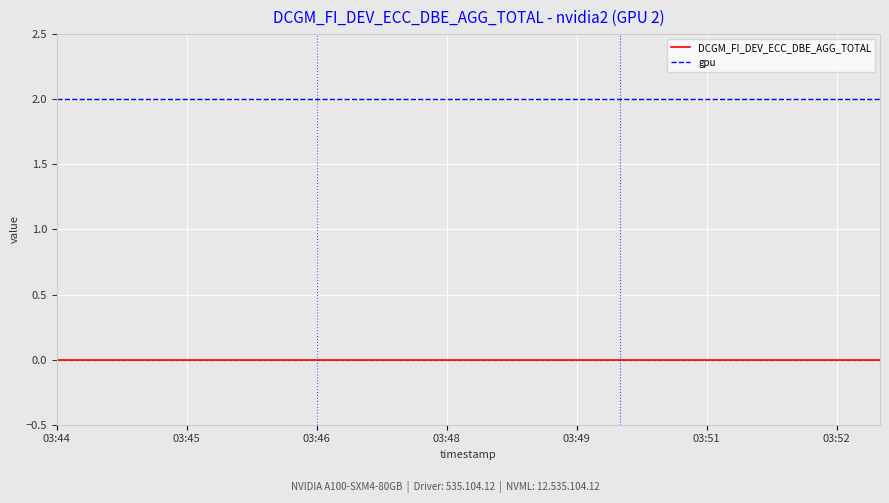

True or false: gpu and DCGM_FI_DEV_ECC_DBE_AGG_TOTAL intersect in this chart.

False